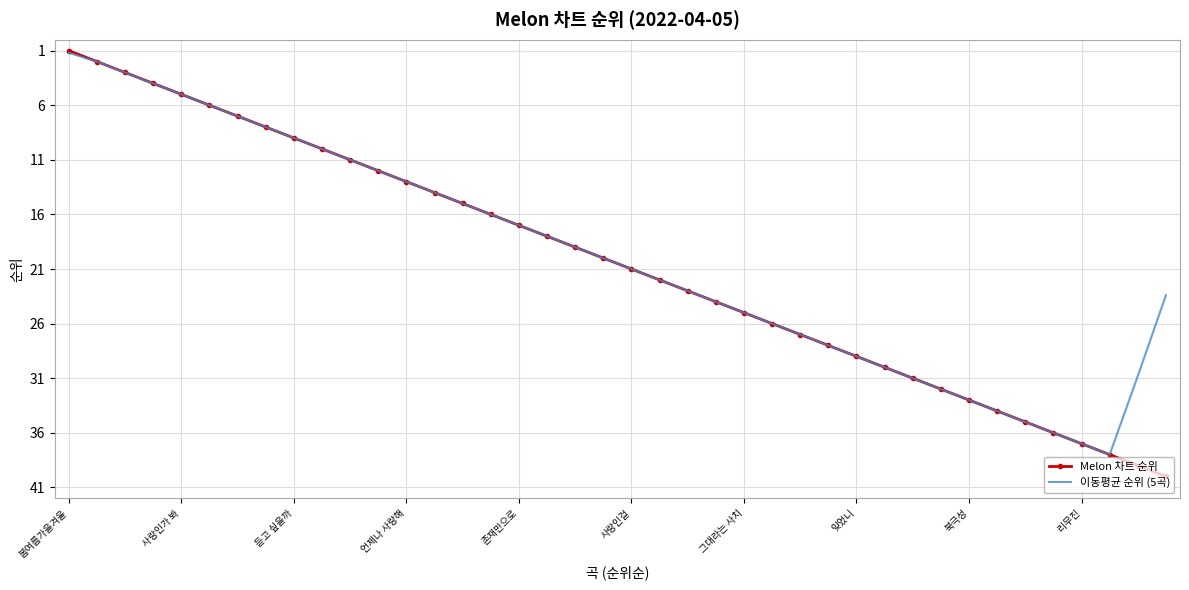

What is the highest value of the Melon 차트 순위 series?

40.0